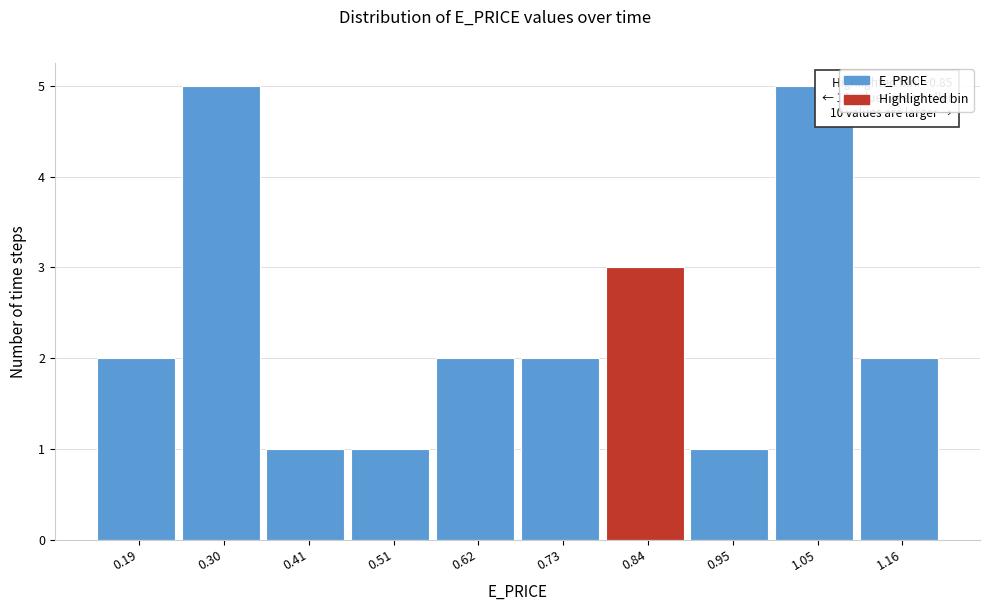

Reading left to right, transcribe all the data shown in this chart.

0.19=2	0.30=5	0.41=1	0.51=1	0.62=2	0.73=2	0.84=3	0.95=1	1.05=5	1.16=2